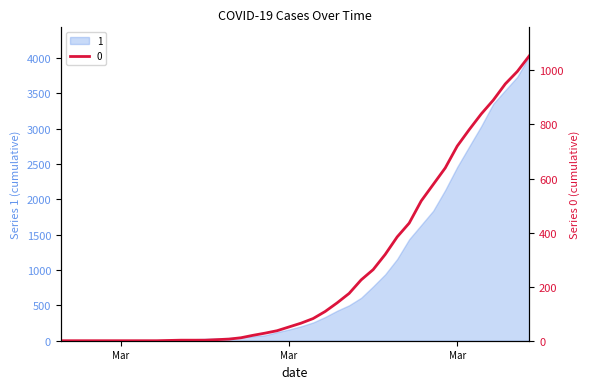

How many values in the 1 series exceed 204?

19